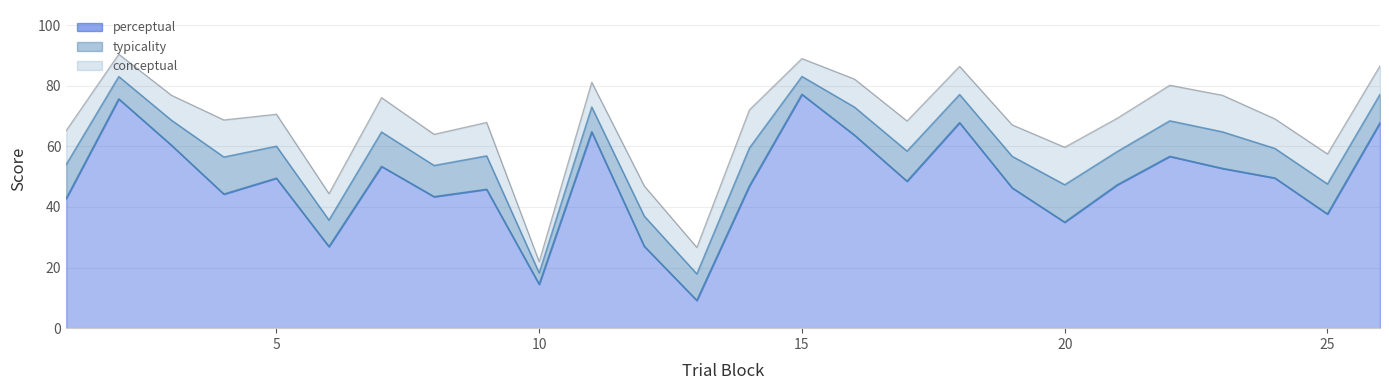

Is it true that typicality equals 144.3 at 15?

False